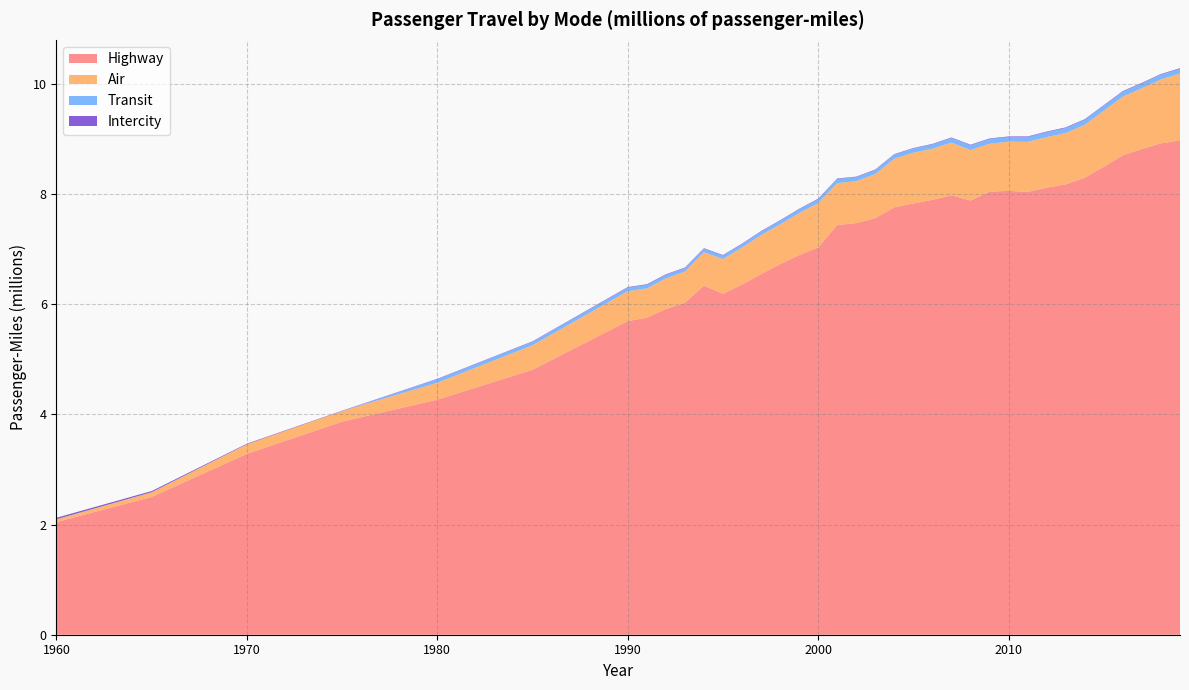

Reading left to right, extract all data points from this chart.

Air: 1960=50049.0	1965=85658.9	1970=174520.5	1975=192463.8	1980=307008.0	1985=443959.3	1990=542695.3	1991=530742.3	1992=555255.2	1993=565035.0	1994=606518.9	1995=630209.2	1996=674768.3	1997=706924.7	1998=722762.5	1999=761351.7	2000=805366.9	2001=762171.9	2002=759917.4	2003=800887.1	2004=881809.7	2005=921943.0	2006=928306.7	2007=956938.6	2008=917470.8	2009=870162.1	2010=892720.1	2011=910266.9	2012=918031.3	2013=932552.8	2014=960786.4	2015=1017354.6	2016=1064545.5	2017=1103161.0	2018=1162614.8	2019=1214169.6
Highway: 1960=2047211.7	1965=2502911.8	1970=3286284.1	1975=3870398.9	1980=4270410.7	1985=4813742.3	1990=5696438.1	1991=5759170.2	1992=5917056.5	1993=6030321.2	1994=6340614.2	1995=6193492.8	1996=6358532.2	1997=6551859.2	1998=6730383.2	1999=6896520.9	2000=7033619.8	2001=7440637.6	2002=7477850.7	2003=7566853.9	2004=7764528.7	2005=7833656.5	2006=7898755.0	2007=7981970.8	2008=7886060.8	2009=8047672.6	2010=8062500.5	2011=8041971.3	2012=8121284.8	2013=8180494.2	2014=8301255.2	2015=8501698.0	2016=8709492.3	2017=8822729.2	2018=8925172.9	2019=8978732.9
Intercity: 1960=27461.8	1965=21339.9	1970=9944.1	1975=6326.3	1980=7246.9	1985=7765.1	1990=9747.8	1991=10095.4	1992=9802.5	1993=9976.3	1994=9528.9	1995=8923.8	1996=8127.2	1997=8313.9	1998=8536.0	1999=8577.8	2000=8970.5	2001=8965.7	2002=8551.8	2003=9141.0	2004=8868.9	2005=8660.5	2006=8706.2	2007=9306.5	2008=9943.3	2009=9517.7	2010=10331.6	2011=10569.9	2012=10949.8	2013=10959.0	2014=10741.9	2015=10518.5	2016=10492.3	2017=10562.1	2018=10237.0	2019=10440.2
Transit: 1960=0.0	1965=0.0	1970=0.0	1975=0.0	1980=64138.8	1985=63699.4	1990=66213.2	1991=65505.1	1992=64761.6	1993=63382.4	1994=63705.9	1995=64064.8	1996=62738.9	1997=64663.8	1998=66956.8	1999=69650.6	2000=72581.8	2001=74846.6	2002=74184.5	2003=73509.7	2004=74908.2	2005=75839.8	2006=79669.2	2007=83481.9	2008=86441.2	2009=86741.0	2010=84695.2	2011=87432.7	2012=88786.3	2013=90875.0	2014=91752.1	2015=89636.8	2016=90640.8	2017=88233.7	2018=86631.5	2019=87060.8